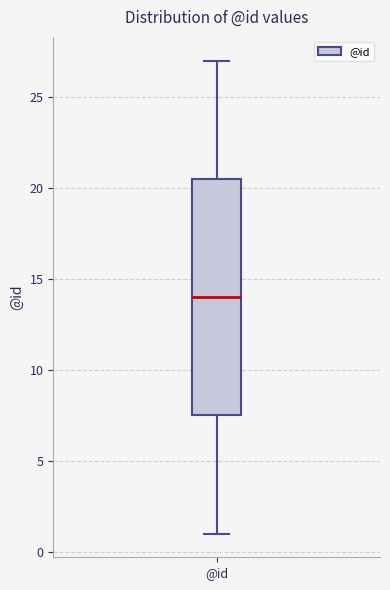

Transcribe this box plot: give where the median line is, the range the box spans, and where the two whiskers end, as read against the y-axis. The values are not printed on the chart, so give them approximately, as read against the axis.

median 14.0, box 7.5 to 20.5, whiskers 1.0 to 27.0